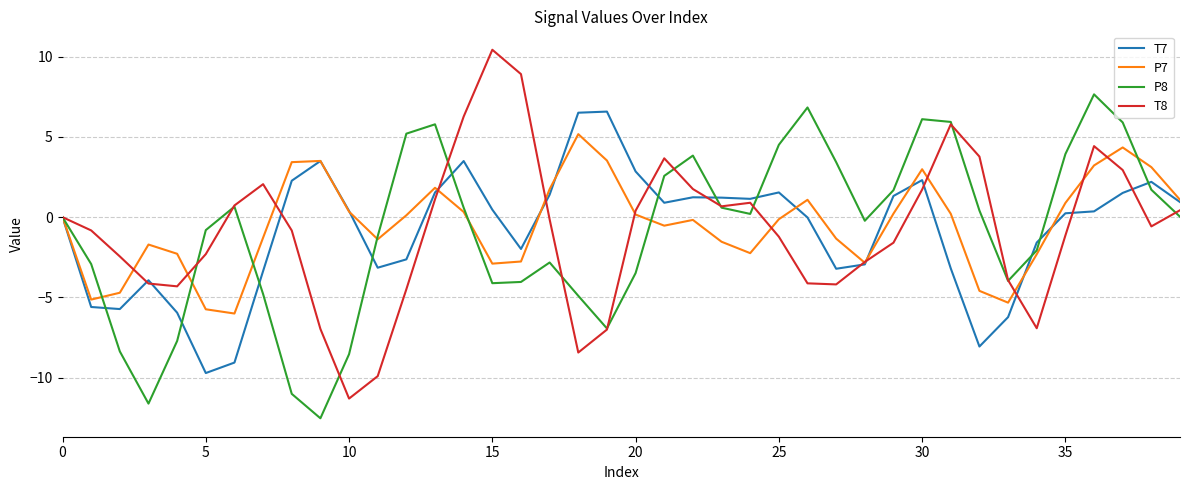

What is the smallest value displayed?

-12.5